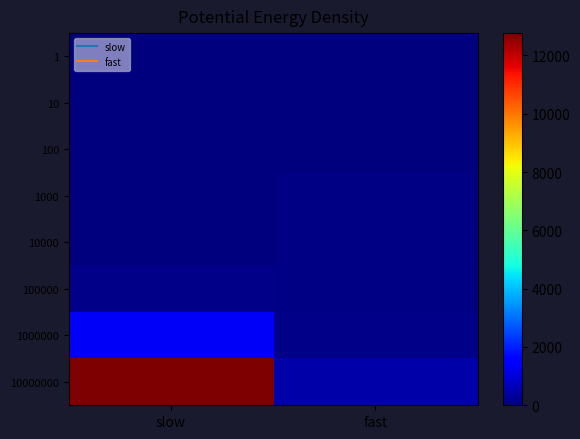

Reading right to left, transcribe all the data shown in this chart.

1: fast=1.0	slow=0.0
10: fast=4.0	slow=0.0
100: fast=9.0	slow=0.0
1000: fast=82.1	slow=8.0
10000: fast=96.1	slow=22.0
100000: fast=85.8	slow=143.1
1000000: fast=120.1	slow=1348.0
10000000: fast=478.3	slow=12764.3